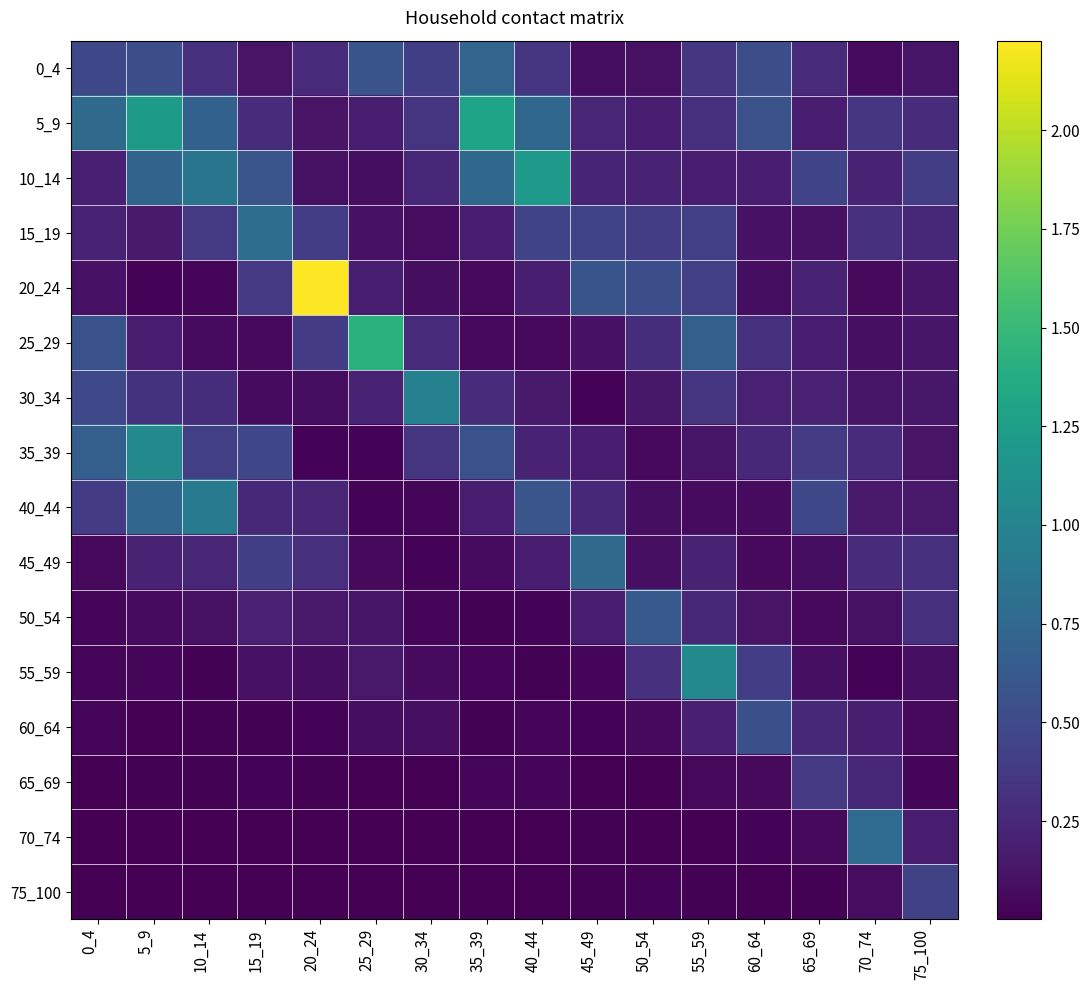

Reading left to right, list all the values displayed in this chart.

0_4: 0_4=0.5	5_9=0.5	10_14=0.3	15_19=0.1	20_24=0.3	25_29=0.6	30_34=0.4	35_39=0.7	40_44=0.3	45_49=0.1	50_54=0.1	55_59=0.4	60_64=0.5	65_69=0.3	70_74=0.1	75_100=0.1
5_9: 0_4=0.8	5_9=1.2	10_14=0.7	15_19=0.3	20_24=0.1	25_29=0.2	30_34=0.3	35_39=1.3	40_44=0.7	45_49=0.2	50_54=0.2	55_59=0.3	60_64=0.6	65_69=0.2	70_74=0.4	75_100=0.3
10_14: 0_4=0.2	5_9=0.7	10_14=0.9	15_19=0.6	20_24=0.1	25_29=0.1	30_34=0.3	35_39=0.8	40_44=1.2	45_49=0.2	50_54=0.2	55_59=0.2	60_64=0.2	65_69=0.4	70_74=0.2	75_100=0.4
15_19: 0_4=0.2	5_9=0.2	10_14=0.4	15_19=0.8	20_24=0.4	25_29=0.1	30_34=0.1	35_39=0.2	40_44=0.4	45_49=0.5	50_54=0.4	55_59=0.4	60_64=0.1	65_69=0.1	70_74=0.3	75_100=0.3
20_24: 0_4=0.1	5_9=0.0	10_14=0.0	15_19=0.4	20_24=2.2	25_29=0.2	30_34=0.1	35_39=0.0	40_44=0.2	45_49=0.6	50_54=0.5	55_59=0.4	60_64=0.1	65_69=0.2	70_74=0.1	75_100=0.1
25_29: 0_4=0.6	5_9=0.2	10_14=0.1	15_19=0.1	20_24=0.4	25_29=1.4	30_34=0.3	35_39=0.1	40_44=0.0	45_49=0.1	50_54=0.3	55_59=0.7	60_64=0.3	65_69=0.2	70_74=0.1	75_100=0.1
30_34: 0_4=0.5	5_9=0.3	10_14=0.3	15_19=0.1	20_24=0.1	25_29=0.2	30_34=1.0	35_39=0.3	40_44=0.2	45_49=0.0	50_54=0.1	55_59=0.3	60_64=0.2	65_69=0.2	70_74=0.1	75_100=0.1
35_39: 0_4=0.7	5_9=1.0	10_14=0.4	15_19=0.5	20_24=0.0	25_29=0.0	30_34=0.3	35_39=0.6	40_44=0.2	45_49=0.2	50_54=0.0	55_59=0.1	60_64=0.3	65_69=0.4	70_74=0.3	75_100=0.1
40_44: 0_4=0.4	5_9=0.7	10_14=0.9	15_19=0.2	20_24=0.2	25_29=0.0	30_34=0.0	35_39=0.2	40_44=0.6	45_49=0.3	50_54=0.1	55_59=0.1	60_64=0.1	65_69=0.5	70_74=0.2	75_100=0.2
45_49: 0_4=0.1	5_9=0.2	10_14=0.2	15_19=0.4	20_24=0.3	25_29=0.1	30_34=0.0	35_39=0.1	40_44=0.2	45_49=0.8	50_54=0.1	55_59=0.2	60_64=0.1	65_69=0.1	70_74=0.3	75_100=0.3
50_54: 0_4=0.0	5_9=0.1	10_14=0.1	15_19=0.2	20_24=0.2	25_29=0.1	30_34=0.0	35_39=0.0	40_44=0.0	45_49=0.2	50_54=0.6	55_59=0.3	60_64=0.1	65_69=0.1	70_74=0.1	75_100=0.3
55_59: 0_4=0.0	5_9=0.0	10_14=0.0	15_19=0.1	20_24=0.1	25_29=0.2	30_34=0.1	35_39=0.0	40_44=0.0	45_49=0.0	50_54=0.3	55_59=1.1	60_64=0.4	65_69=0.1	70_74=0.0	75_100=0.1
60_64: 0_4=0.0	5_9=0.0	10_14=0.0	15_19=0.0	20_24=0.0	25_29=0.1	30_34=0.1	35_39=0.0	40_44=0.0	45_49=0.0	50_54=0.1	55_59=0.2	60_64=0.5	65_69=0.3	70_74=0.2	75_100=0.1
65_69: 0_4=0.0	5_9=0.0	10_14=0.0	15_19=0.0	20_24=0.0	25_29=0.0	30_34=0.0	35_39=0.0	40_44=0.0	45_49=0.0	50_54=0.0	55_59=0.0	60_64=0.1	65_69=0.4	70_74=0.3	75_100=0.0
70_74: 0_4=0.0	5_9=0.0	10_14=0.0	15_19=0.0	20_24=0.0	25_29=0.0	30_34=0.0	35_39=0.0	40_44=0.0	45_49=0.0	50_54=0.0	55_59=0.0	60_64=0.0	65_69=0.1	70_74=0.8	75_100=0.2
75_100: 0_4=0.0	5_9=0.0	10_14=0.0	15_19=0.0	20_24=0.0	25_29=0.0	30_34=0.0	35_39=0.0	40_44=0.0	45_49=0.0	50_54=0.0	55_59=0.0	60_64=0.0	65_69=0.0	70_74=0.1	75_100=0.4